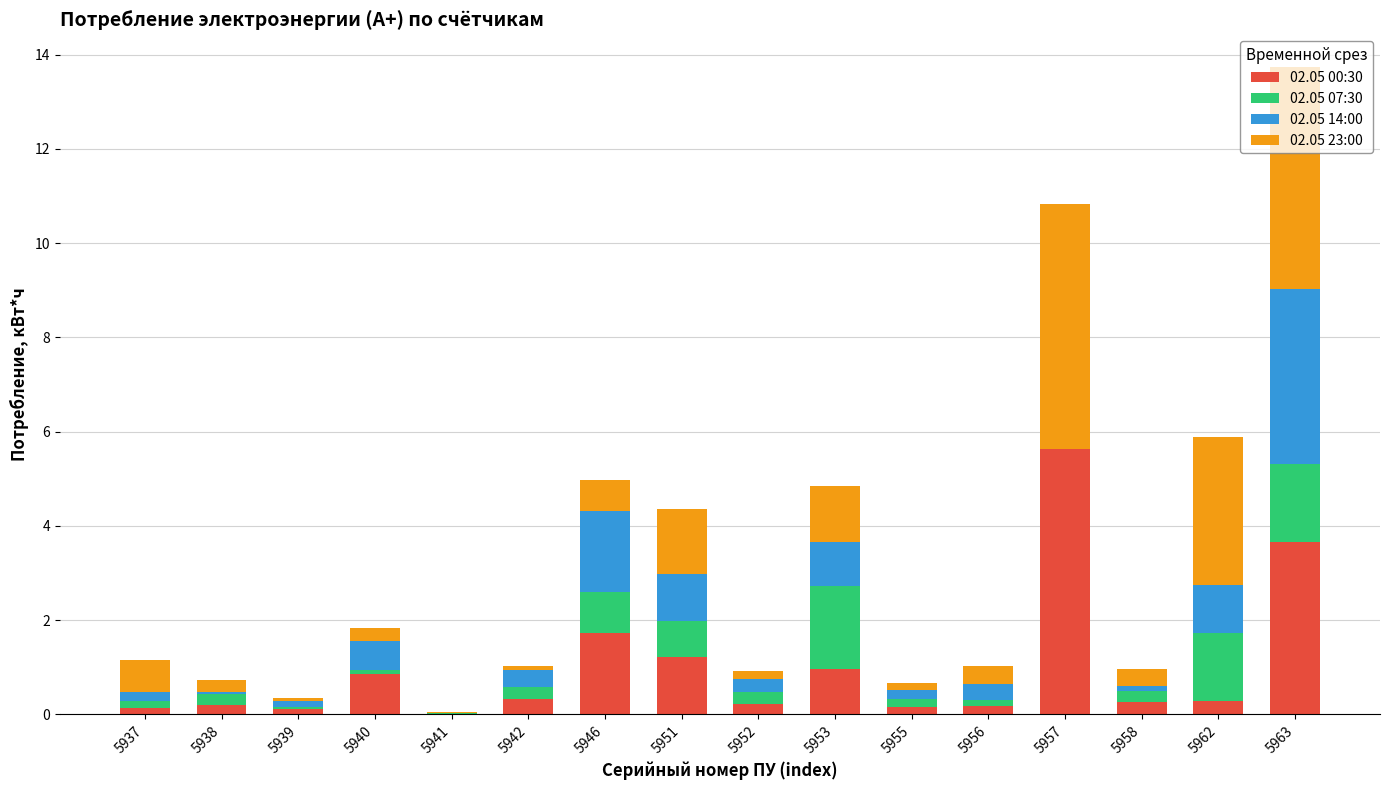

How many series are shown in this chart?

4